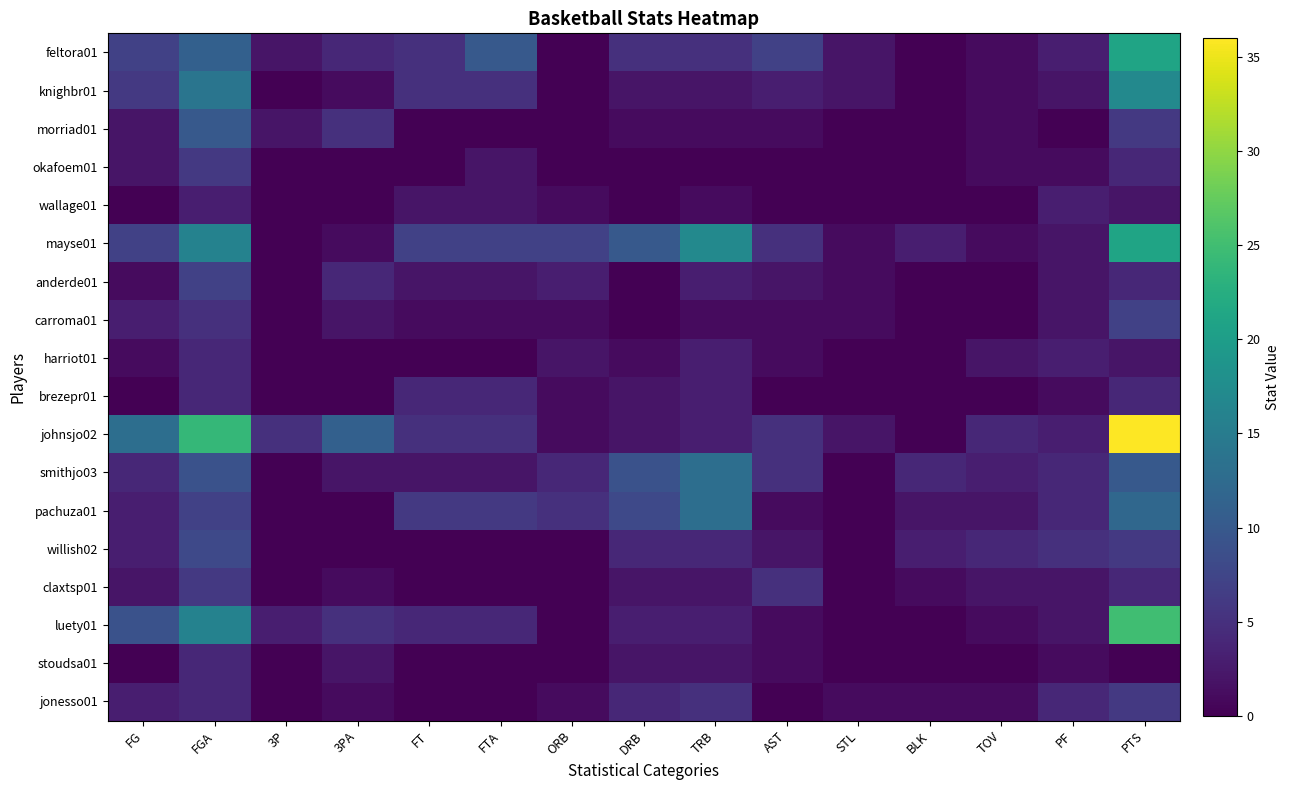

What is the total value across all series at STL?

10